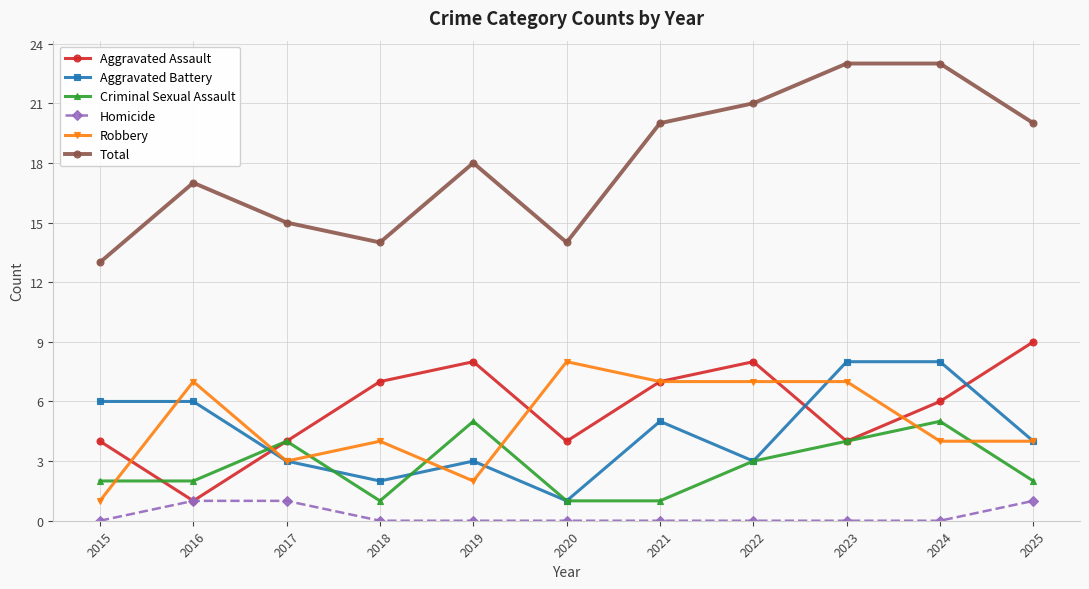

Does the chart have visible grid lines?

Yes